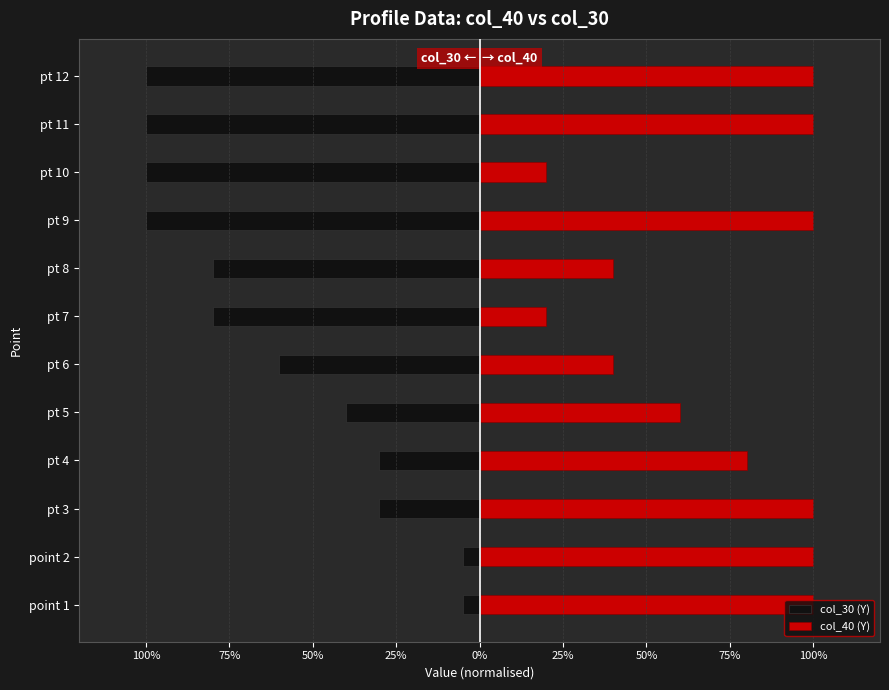

What is the average value of the col_30 (Y) series?

-0.6